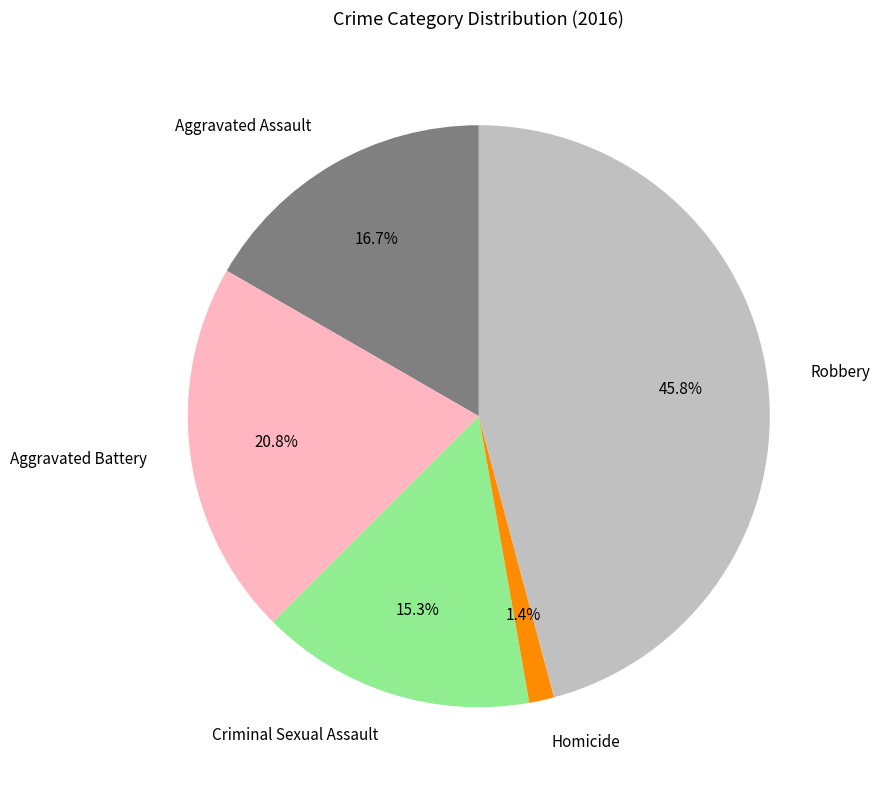

The Aggravated Battery slice represents 21% of the pie. True or false?

True